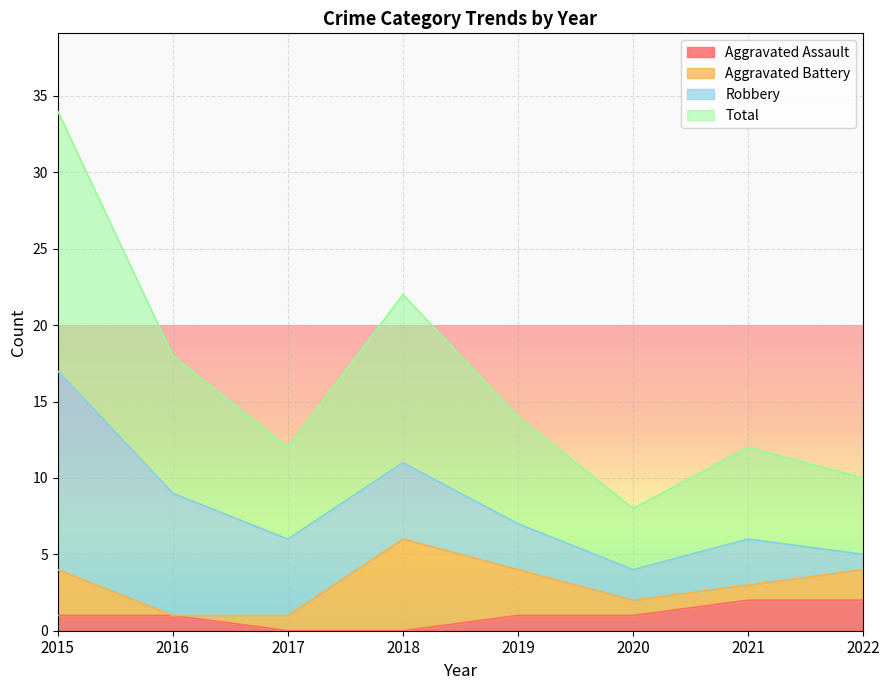

Between 2015 and 2022, which is larger?

2022